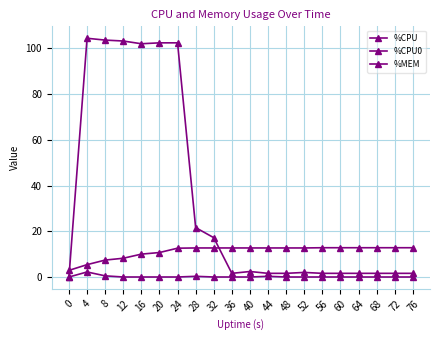

What is the total value across all series at 72?

14.4